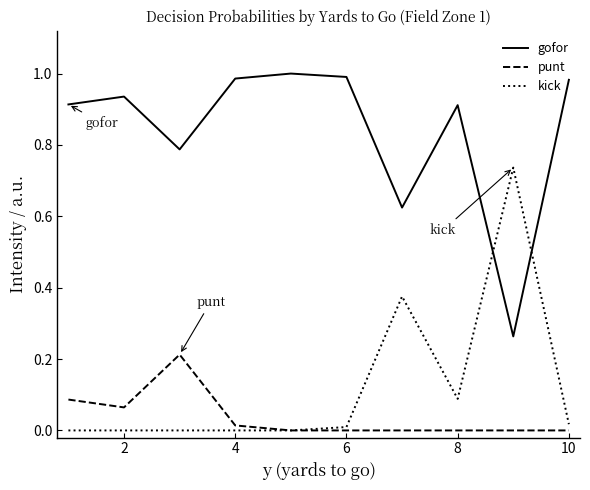

How many lines are shown in the chart?

3